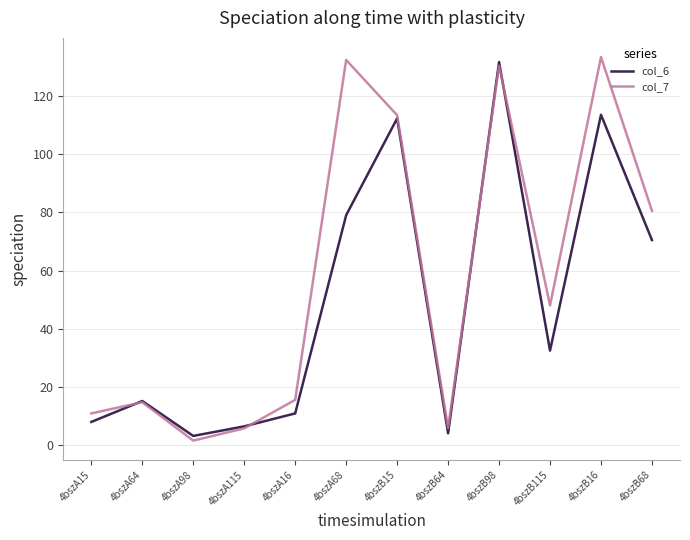

Which series ends up on top after the final intersection of col_7 and col_6?

col_7